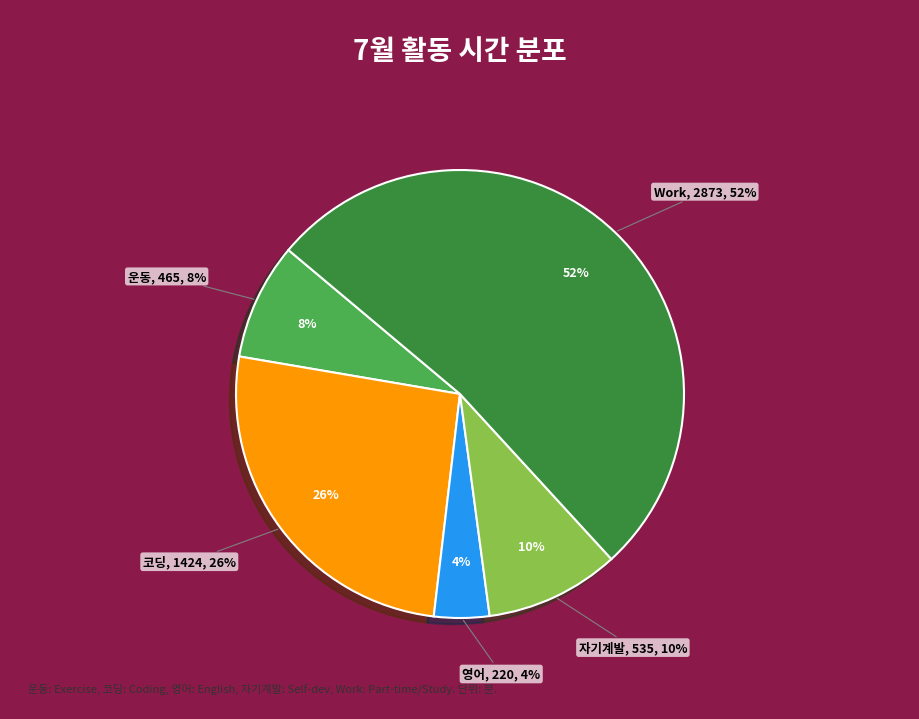

To the nearest percent, what is the combined percentage of 코딩 and 영어?

30%